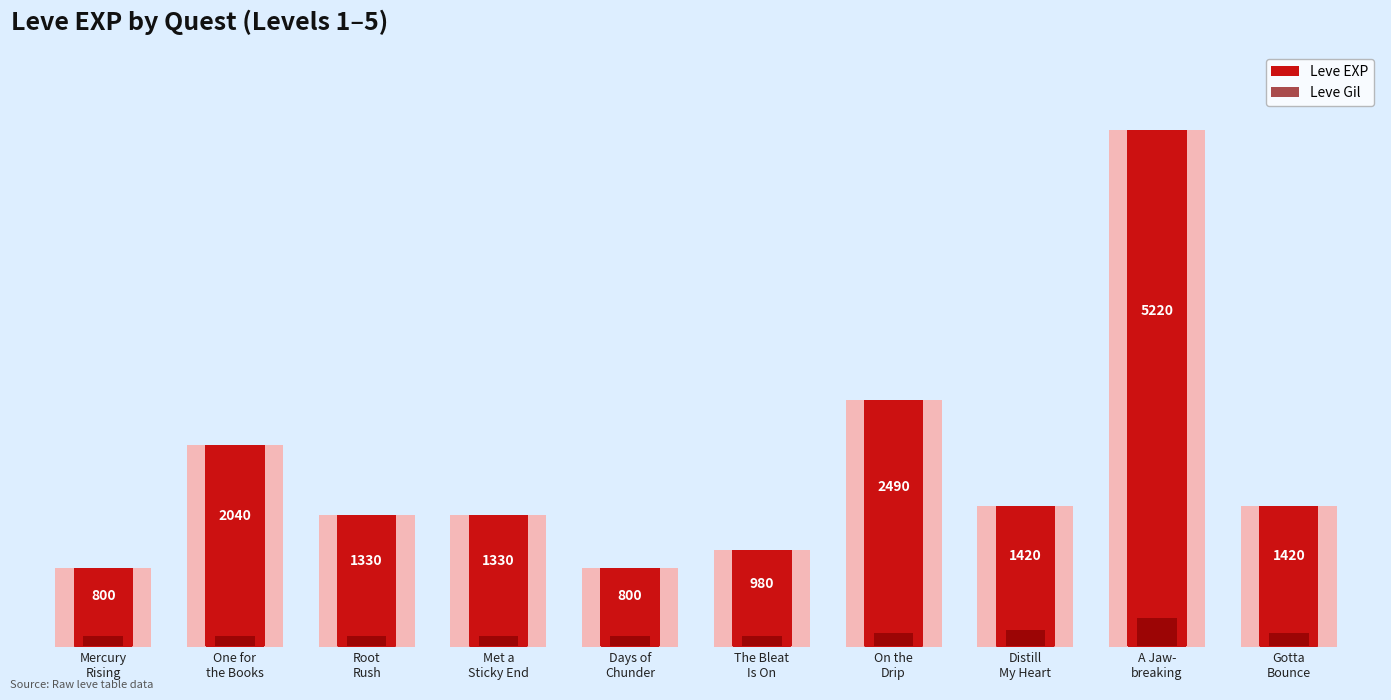

Is it true that Leve EXP equals 1330 at Met a
Sticky End?

True